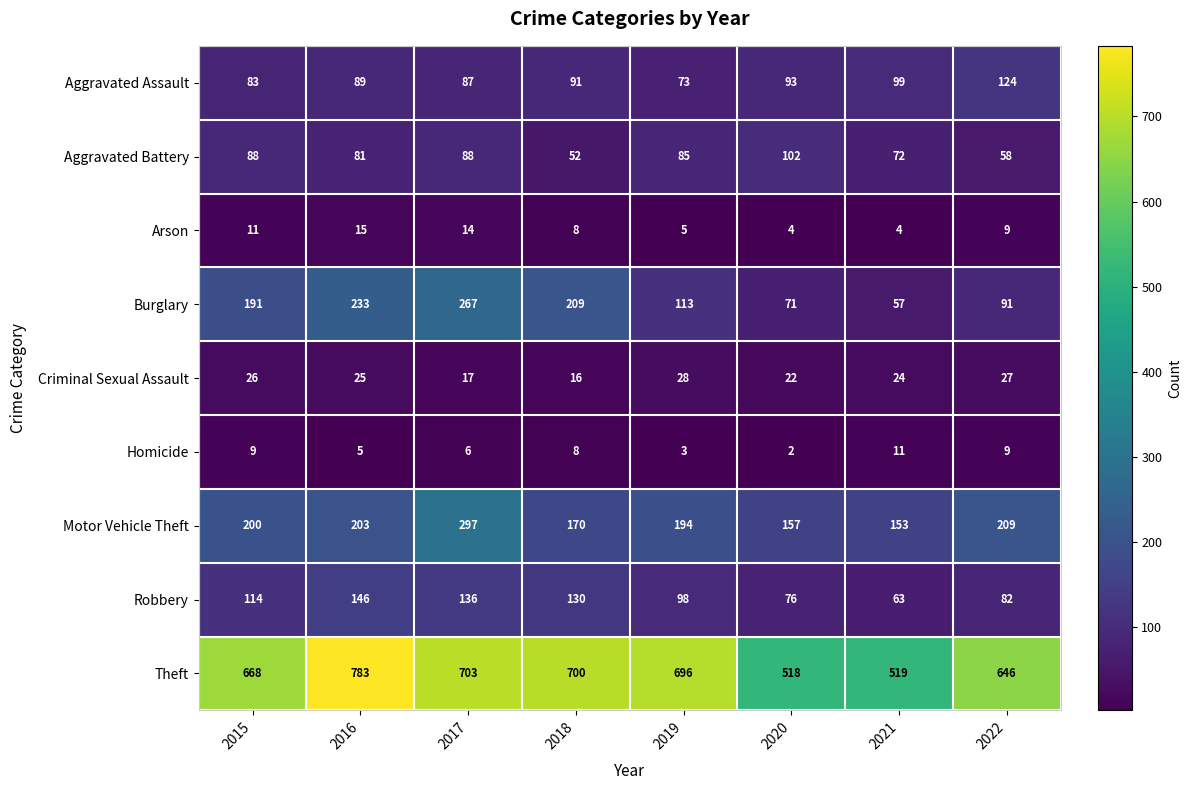

What is the sum of all Aggravated Assault values?

739